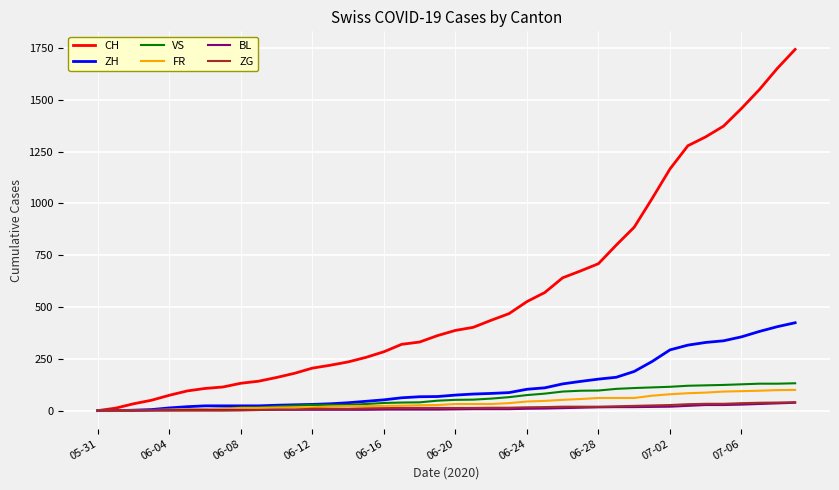

Which series has the largest total across all categories?

CH